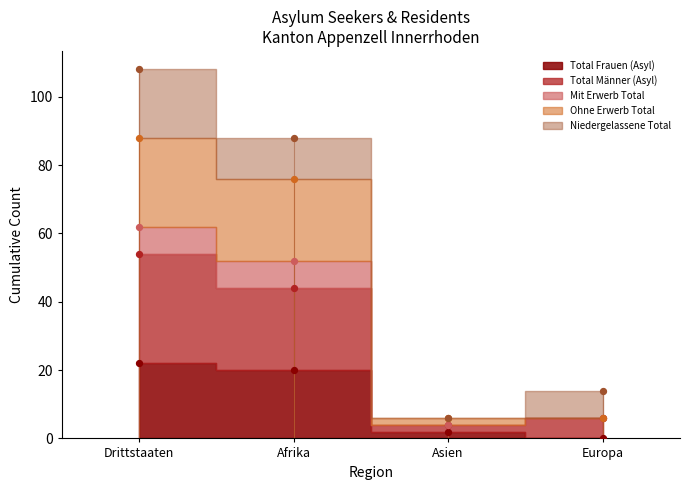

Which series has the largest total across all categories?

Total Männer (Asyl)